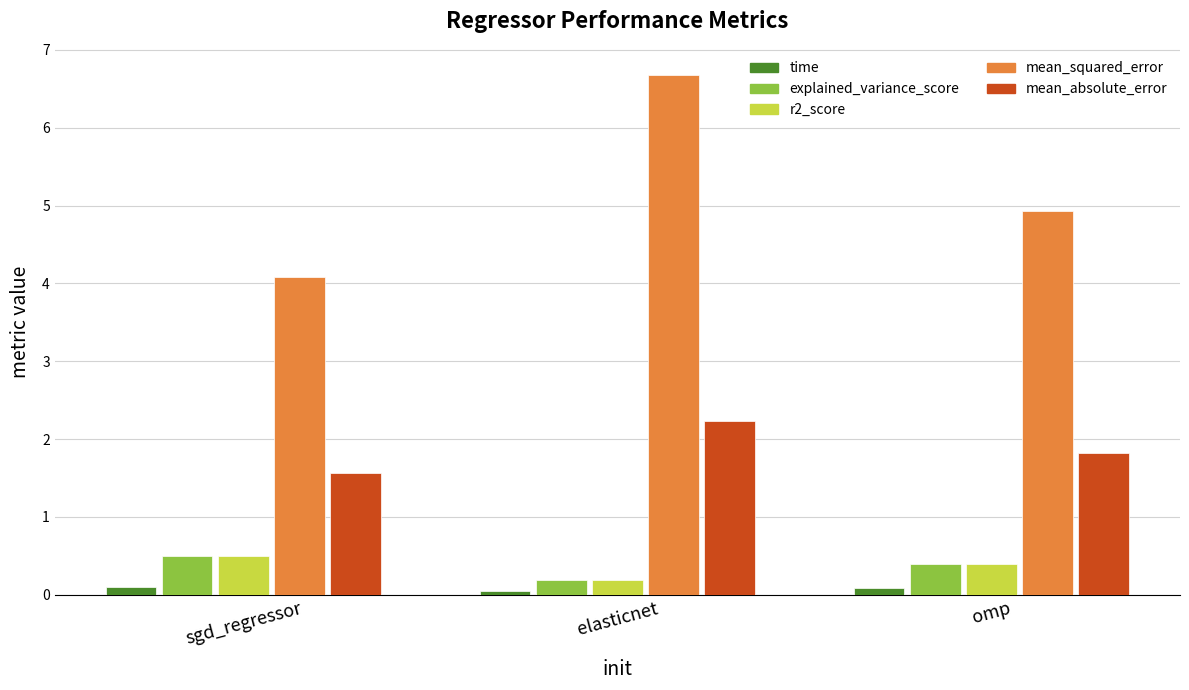

Reading left to right, transcribe all the data shown in this chart.

time: 0.1	0.1	0.1
explained_variance_score: 0.5	0.2	0.4
r2_score: 0.5	0.2	0.4
mean_squared_error: 4.1	6.7	4.9
mean_absolute_error: 1.6	2.2	1.8